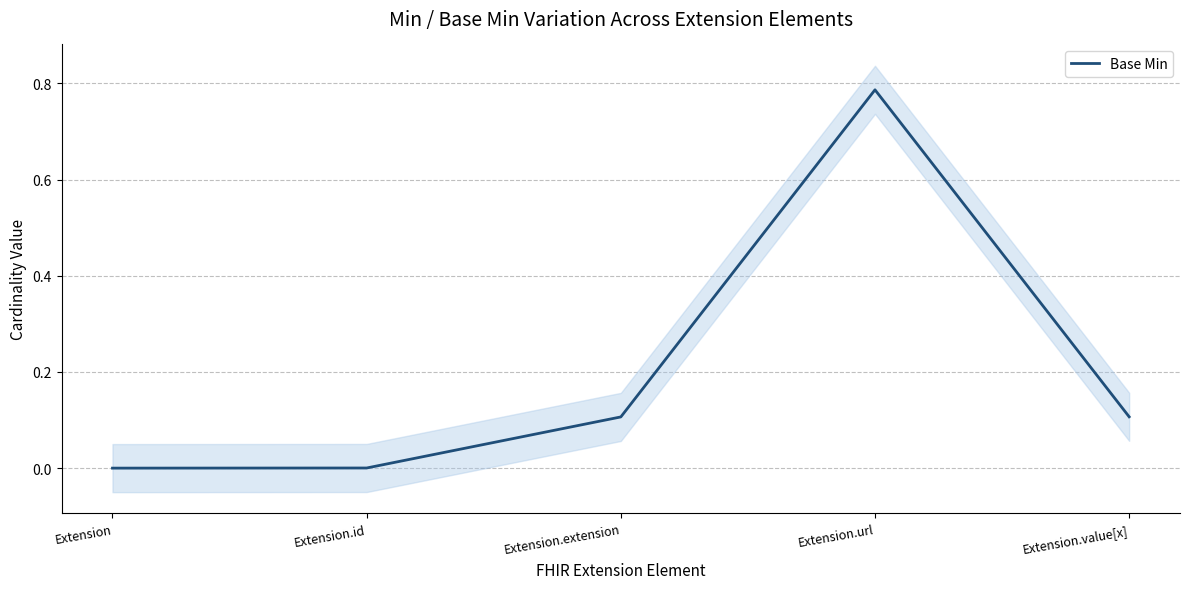

The chart shows a value of 0.0 at Extension.id. True or false?

False